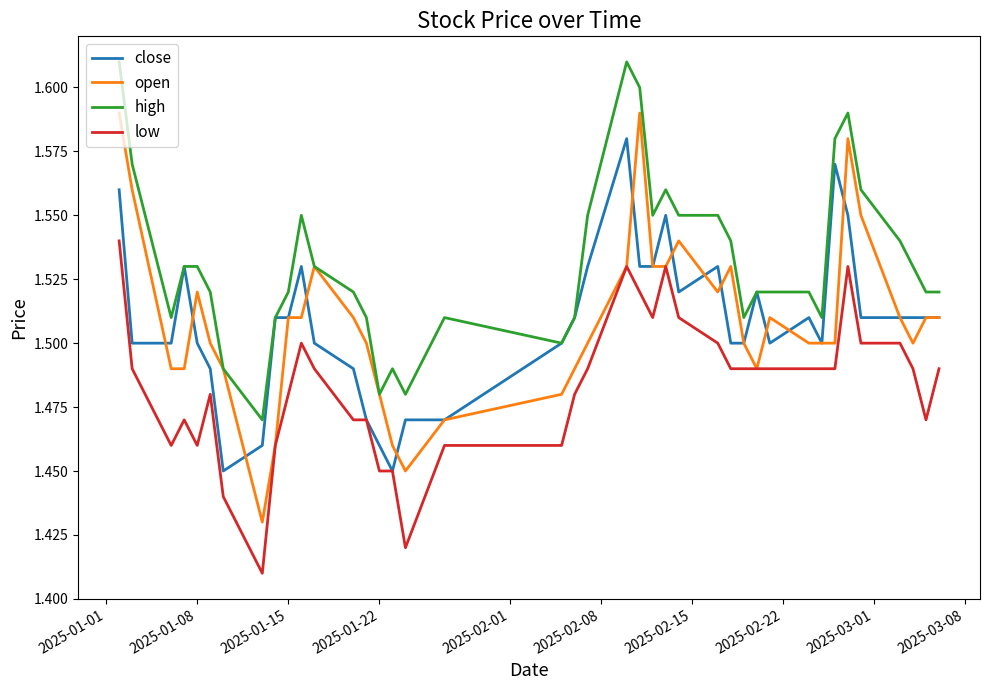

Which series has the largest total across all categories?

high